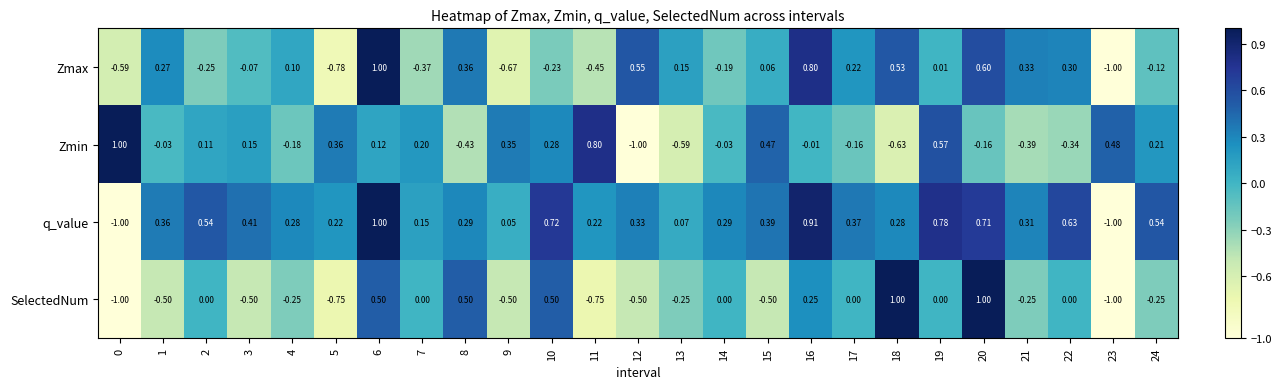

Between 7 and 14, which series saw the biggest shift?

Zmin